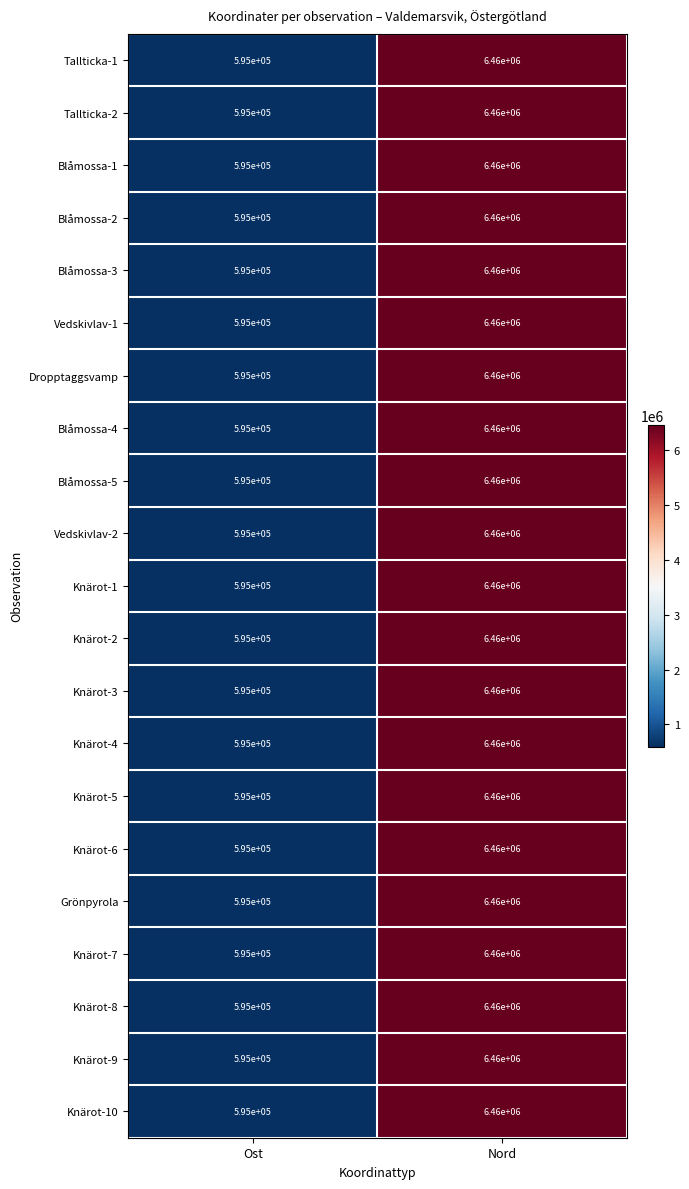

What is the total value across all series at Ost?

12495000